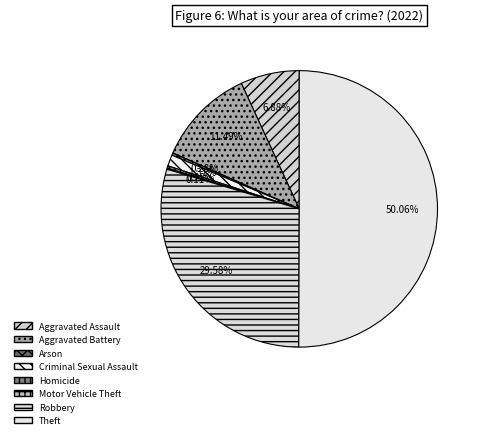

Between Aggravated Battery and Aggravated Assault, which is larger?

Aggravated Battery